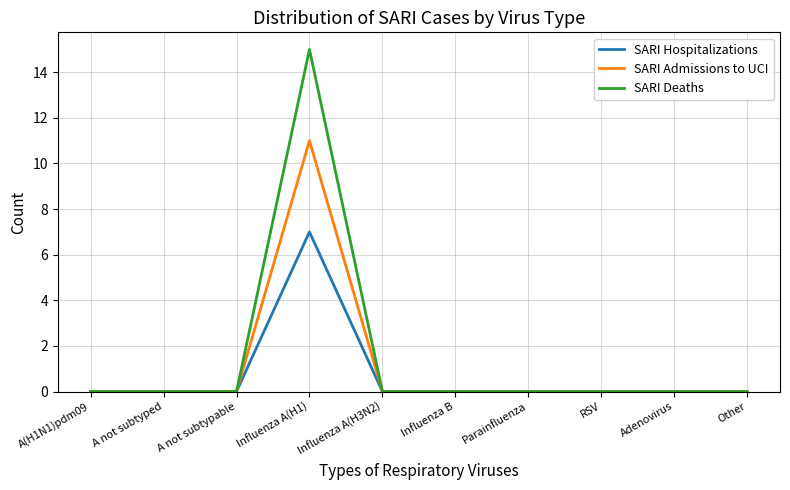

True or false: SARI Admissions to UCI has a value of 11 at Influenza A(H1).

True